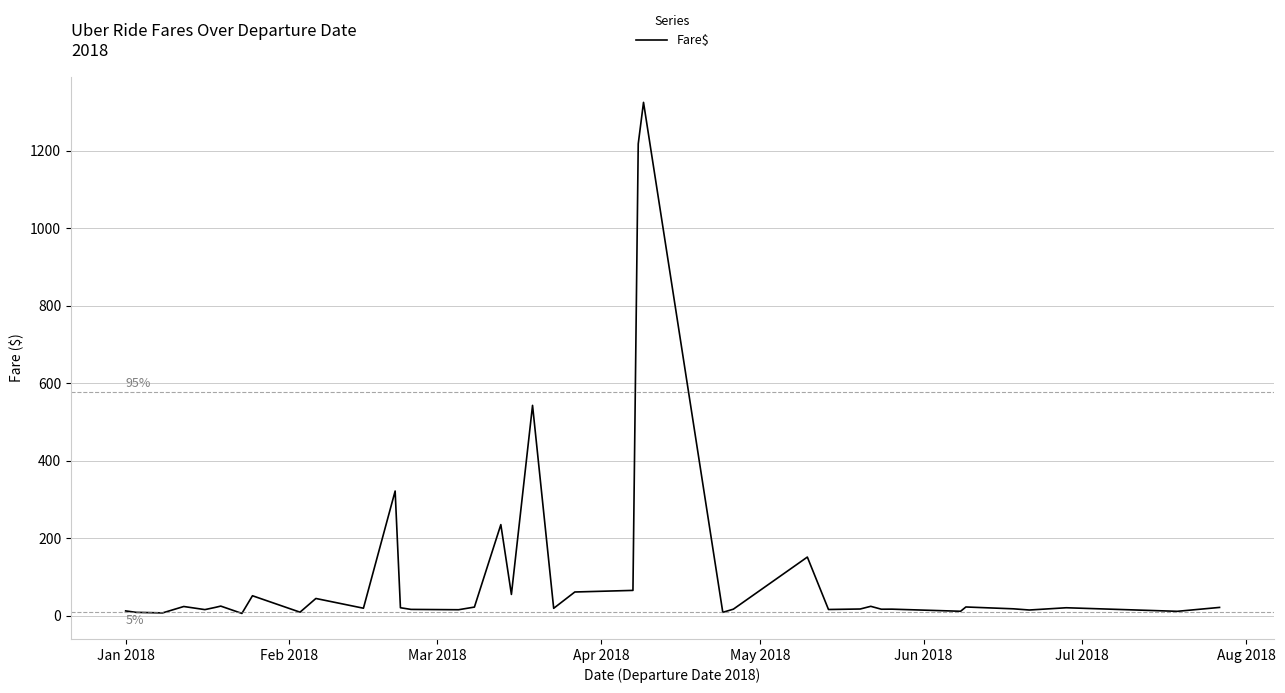

What is the difference between the maximum and minimum values?

1317.6